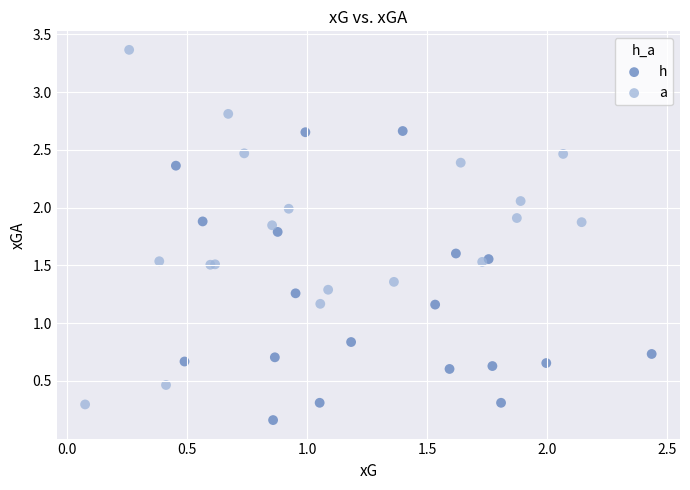

What are all the series names shown in the legend?

h, a